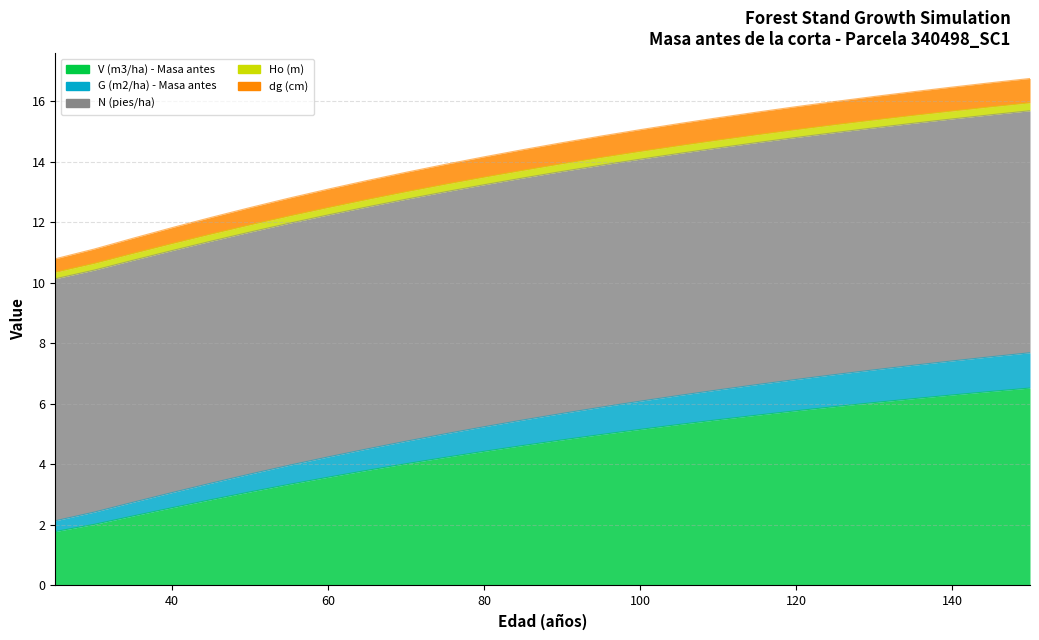

Rank the categories by V (m3/ha) - Masa antes value from highest to lowest.

150, 145, 140, 135, 130, 125, 120, 115, 110, 105, 100, 95, 90, 85, 80, 75, 70, 65, 60, 55, 50, 45, 40, 35, 30, 25